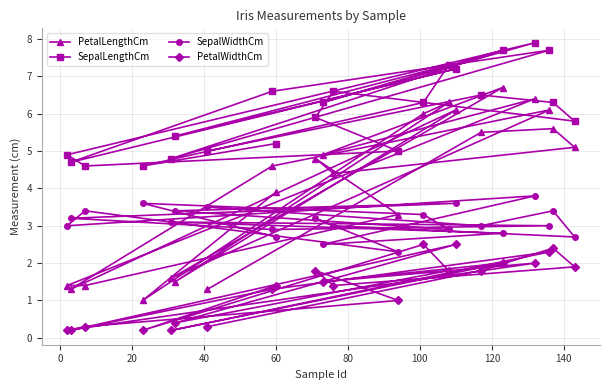

Which series has the largest range (max minus min)?

PetalLengthCm